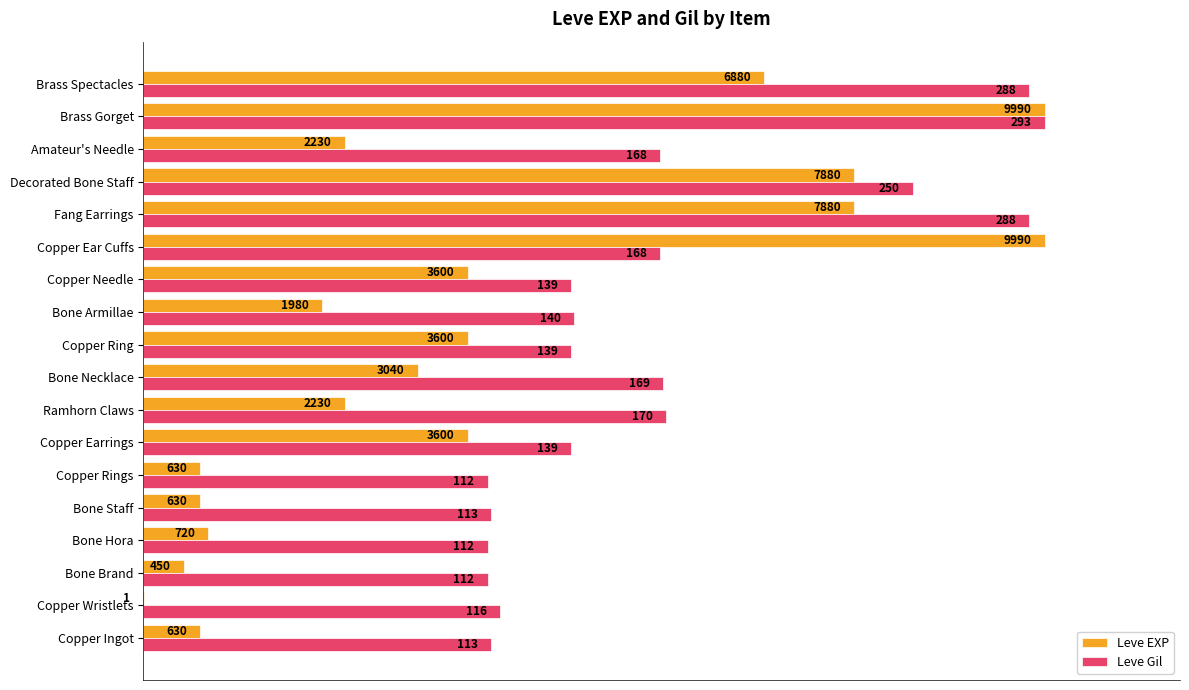

Which series has the largest total across all categories?

Leve Gil